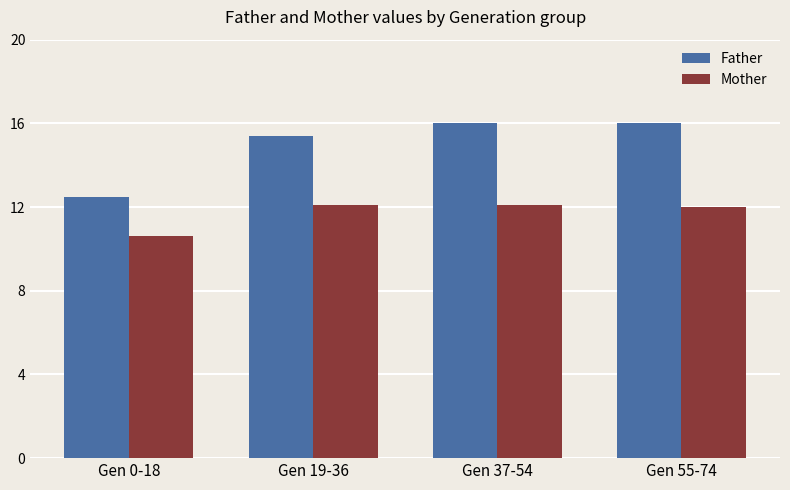

What is the sum of the Mother values at Gen 55-74 and Gen 19-36?

24.1